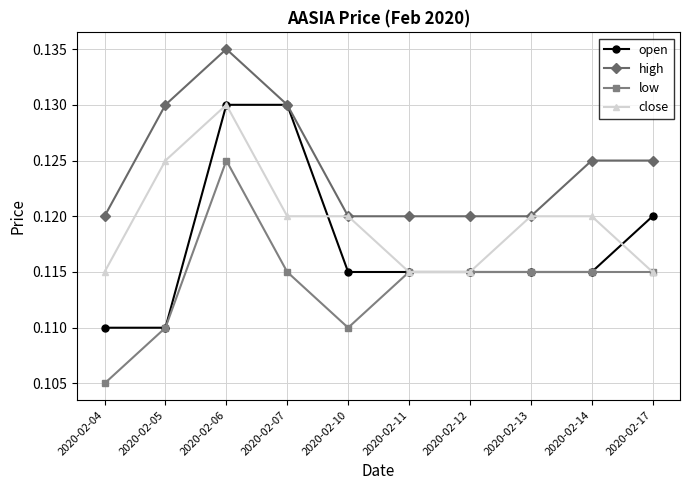

At which category does low reach its first local valley?

2020-02-10